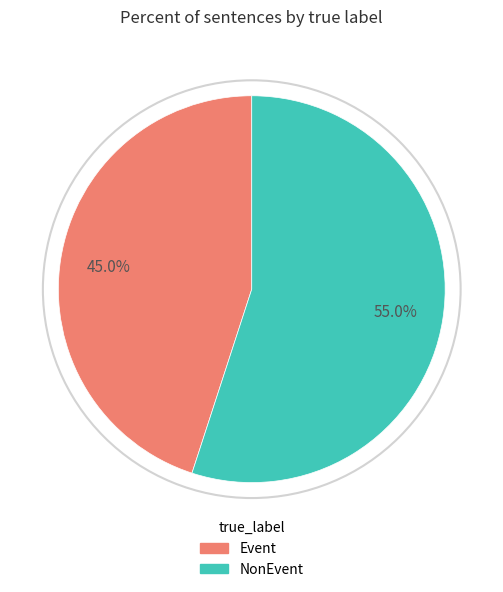

To the nearest percent, what is the difference between the NonEvent and Event slice percentages?

10%